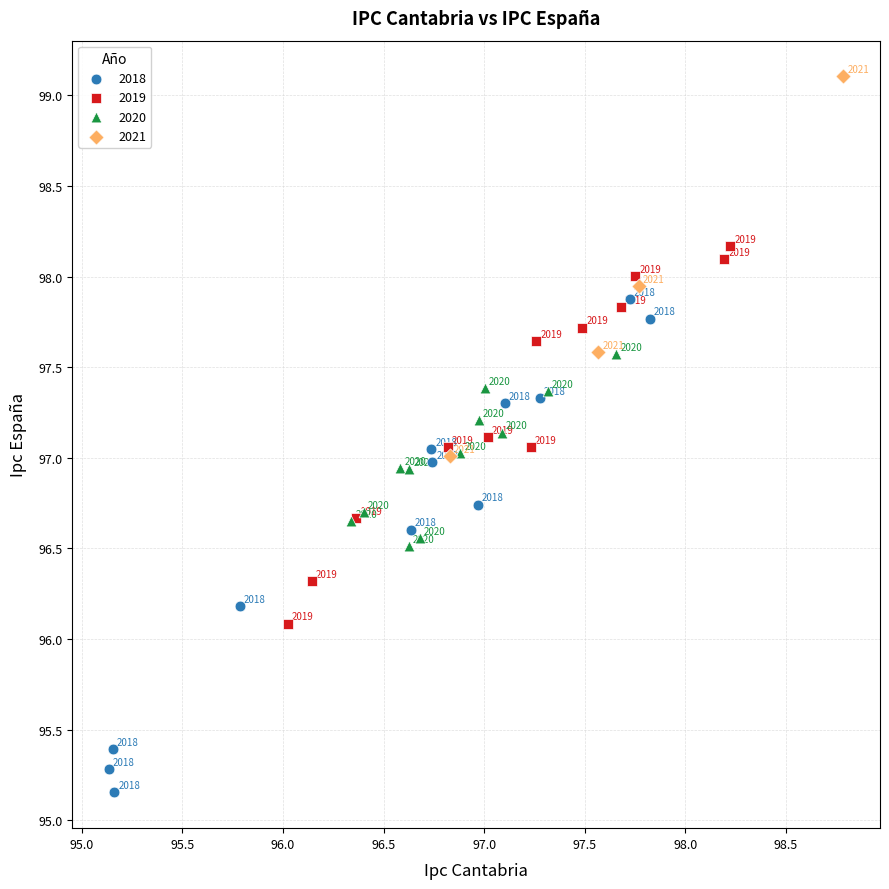

Which series has the largest Y range (max minus min)?

2018